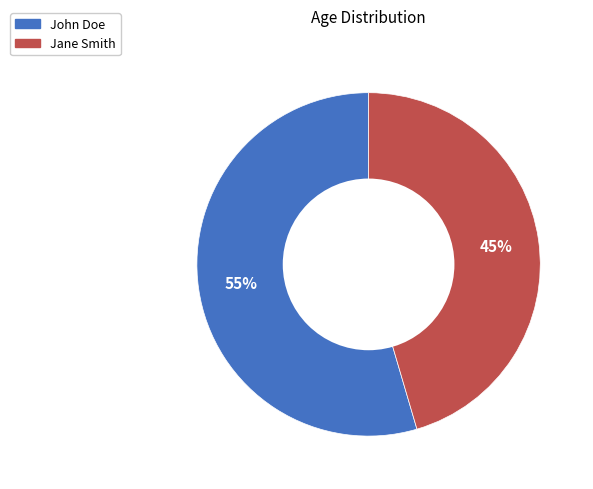

Does Jane Smith represent more than half of the total?

No